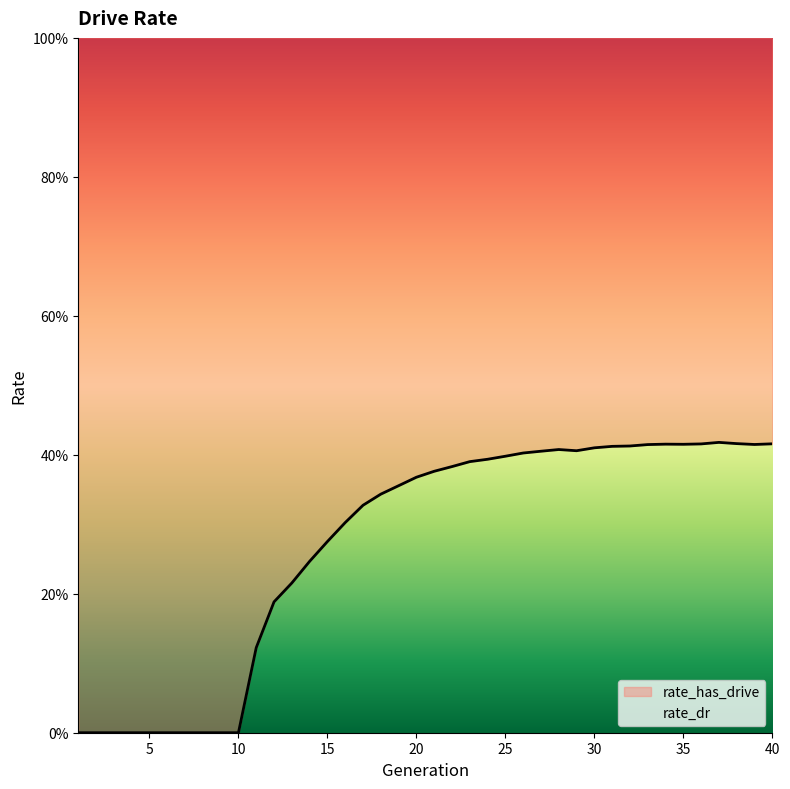

List the labels in order of value, smallest first.

1, 2, 3, 4, 5, 6, 7, 8, 9, 10, 11, 12, 13, 14, 15, 16, 17, 18, 19, 20, 21, 22, 23, 24, 25, 26, 27, 29, 28, 30, 31, 32, 33, 39, 35, 34, 36, 40, 38, 37